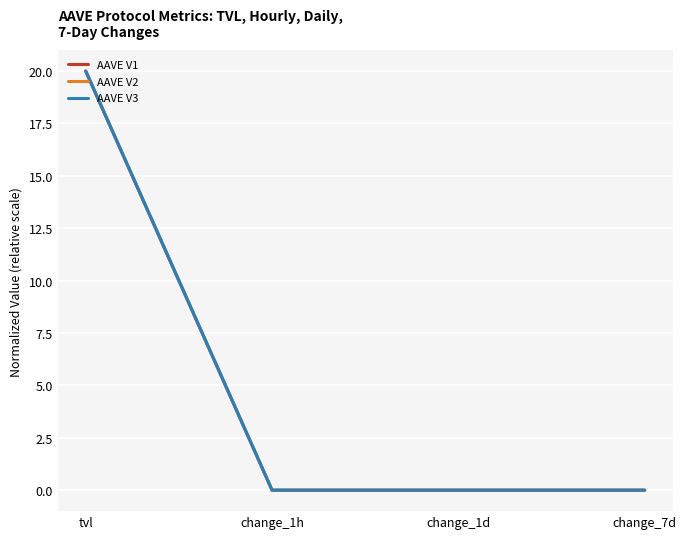

At which category is the sum across all series the highest?

tvl